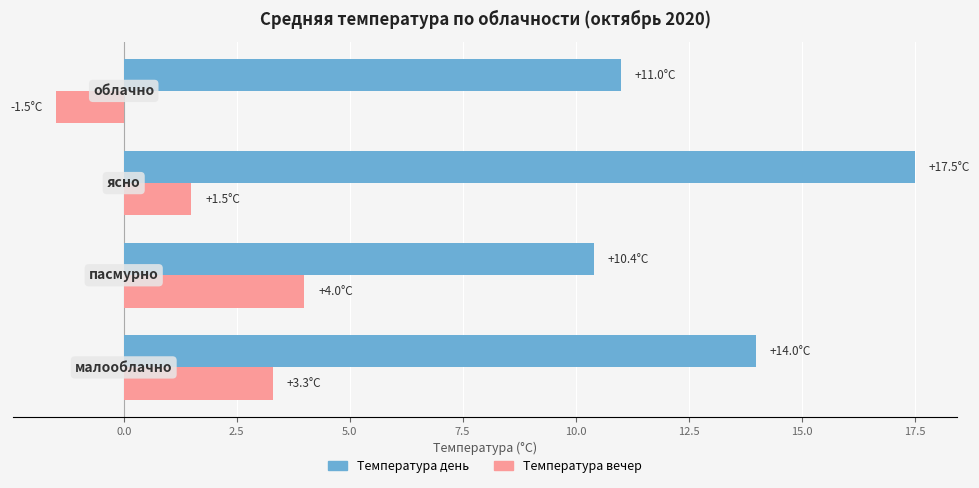

What is the lowest value of the Температура день series?

10.4